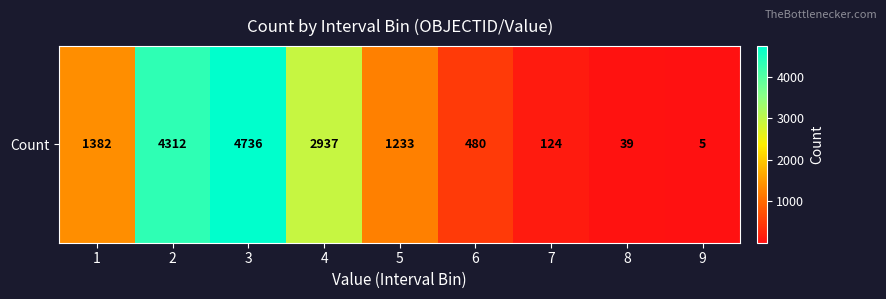

How many distinct data groups are displayed?

1